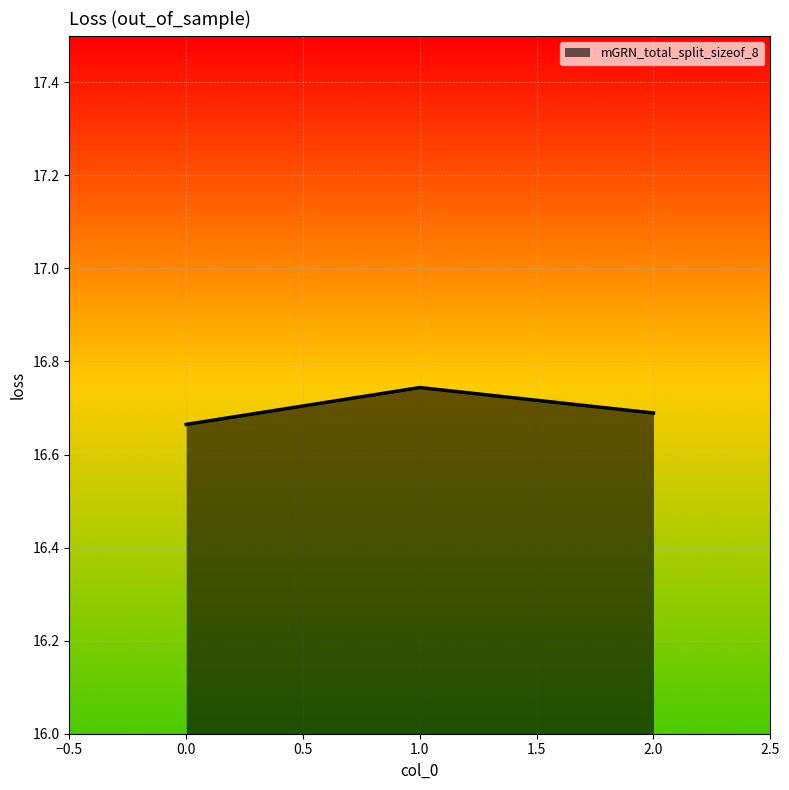

Approximately how many times larger is the value at 0.0 compared to 2.0?

1.0